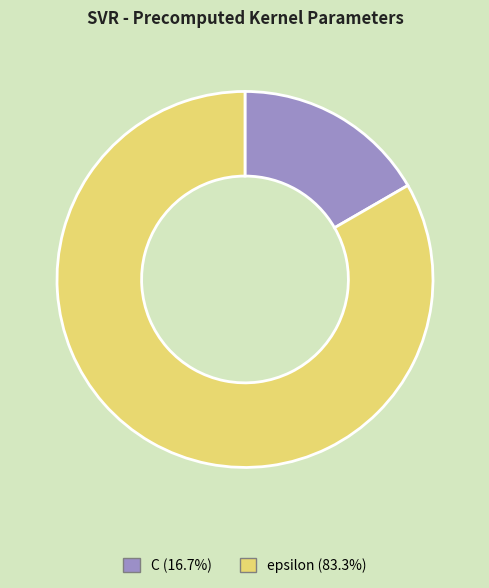

Between epsilon and C, which is larger?

epsilon